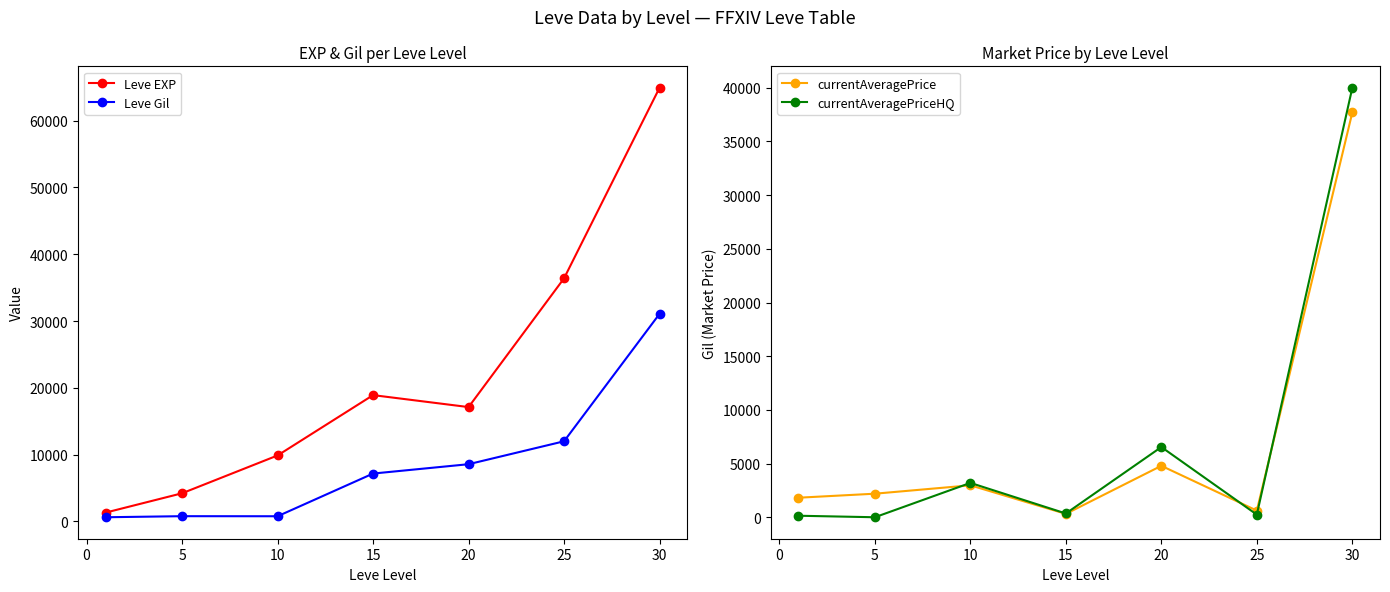

How many interior local valleys does the Leve EXP series have?

1